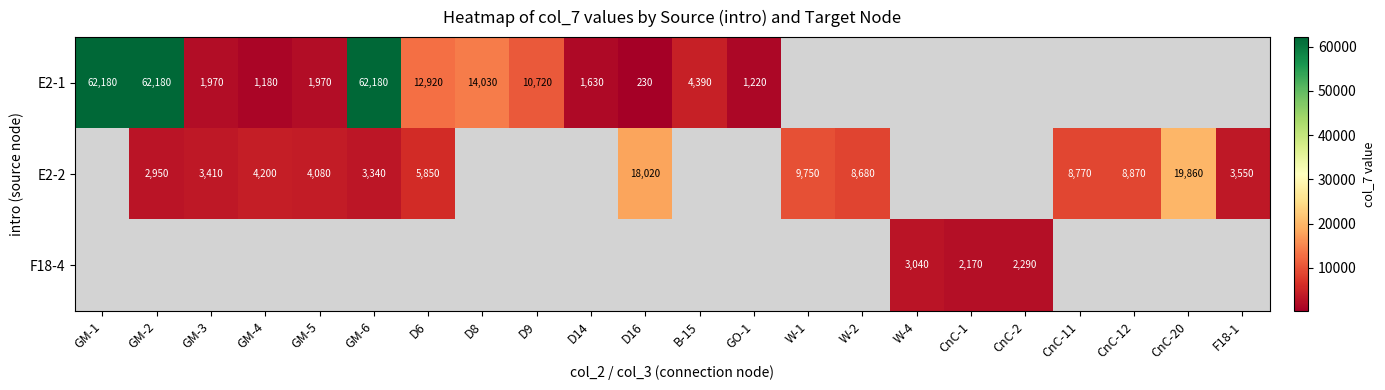

What is the sum of the E2-1 values at GM-4 and B-15?

5570